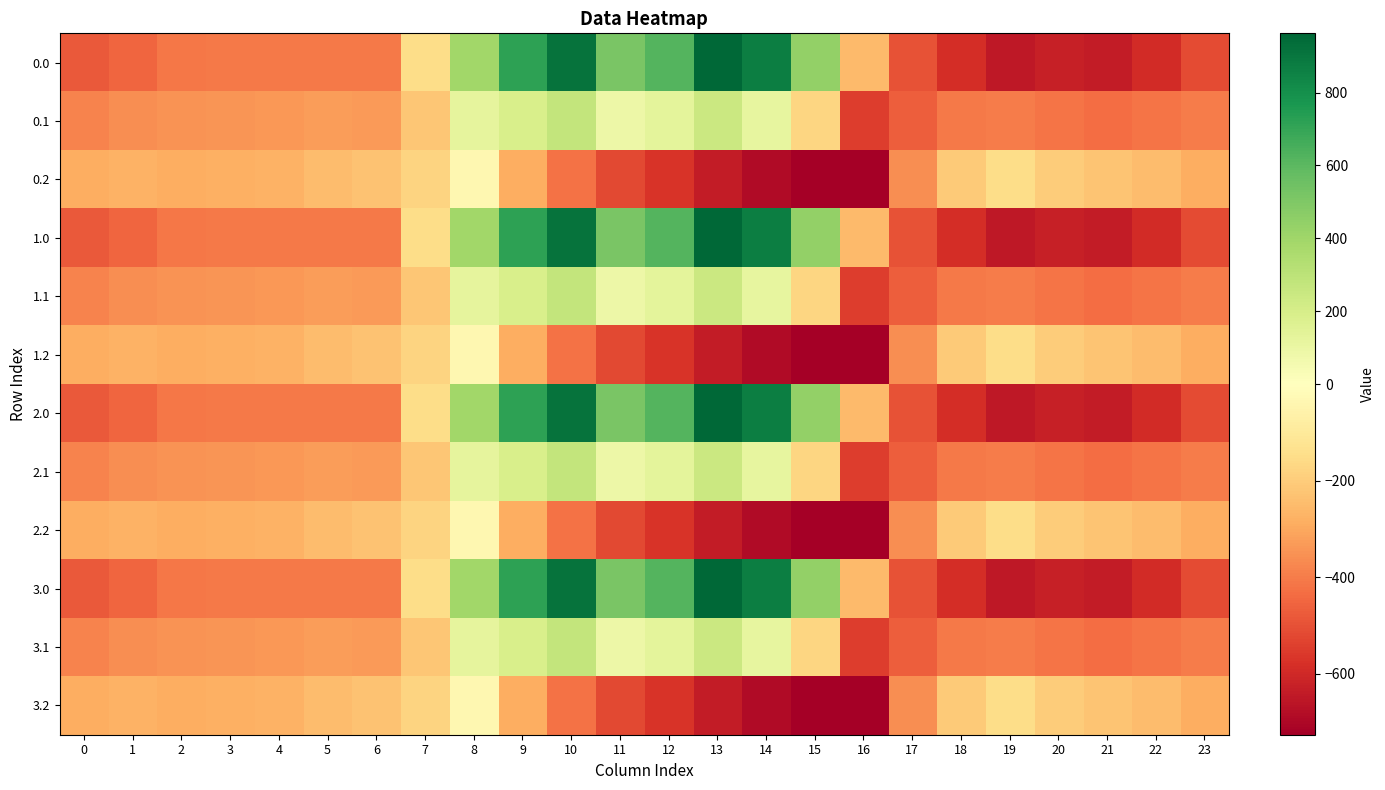

What is the total value across all series at 12?

731.4